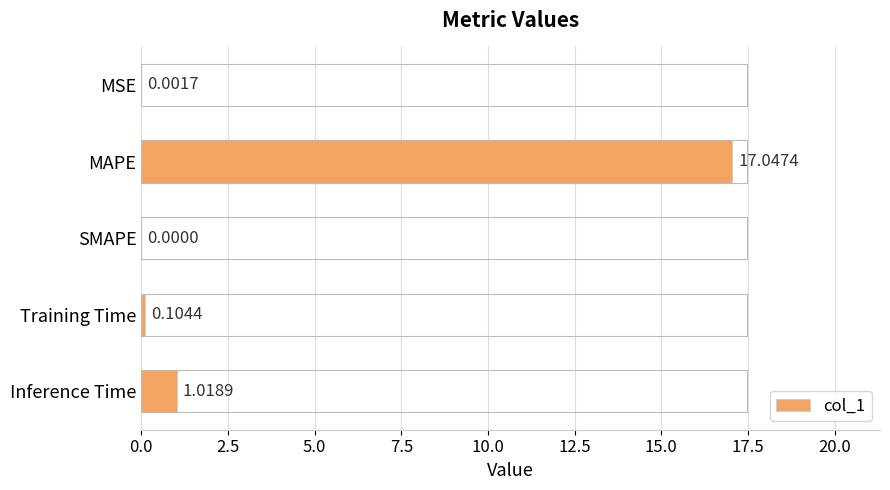

What is the sum of all values?

18.2